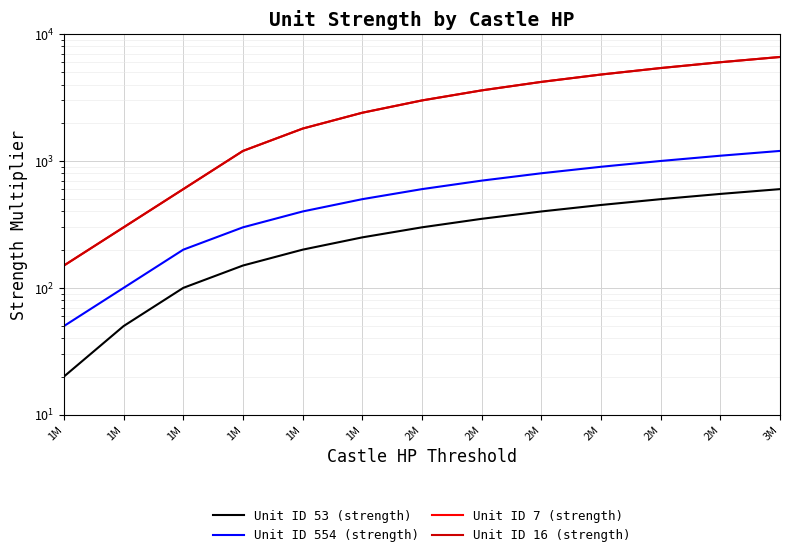

How many lines are shown in the chart?

4